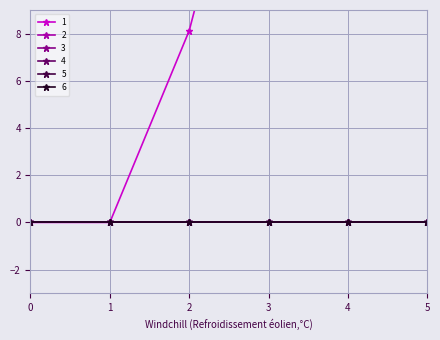

Reading left to right, extract all data points from this chart.

1: 0=0.0	1=0.0	2=8.1	3=21.0	4=13.8	5=37.5
2: 0=0.0	1=0.0	2=0.0	3=0.0	4=0.0	5=0.0
3: 0=0.0	1=0.0	2=0.0	3=0.0	4=0.0	5=0.0
4: 0=0.0	1=0.0	2=0.0	3=0.0	4=0.0	5=0.0
5: 0=0.0	1=0.0	2=0.0	3=0.0	4=0.0	5=0.0
6: 0=0.0	1=0.0	2=0.0	3=0.0	4=0.0	5=0.0